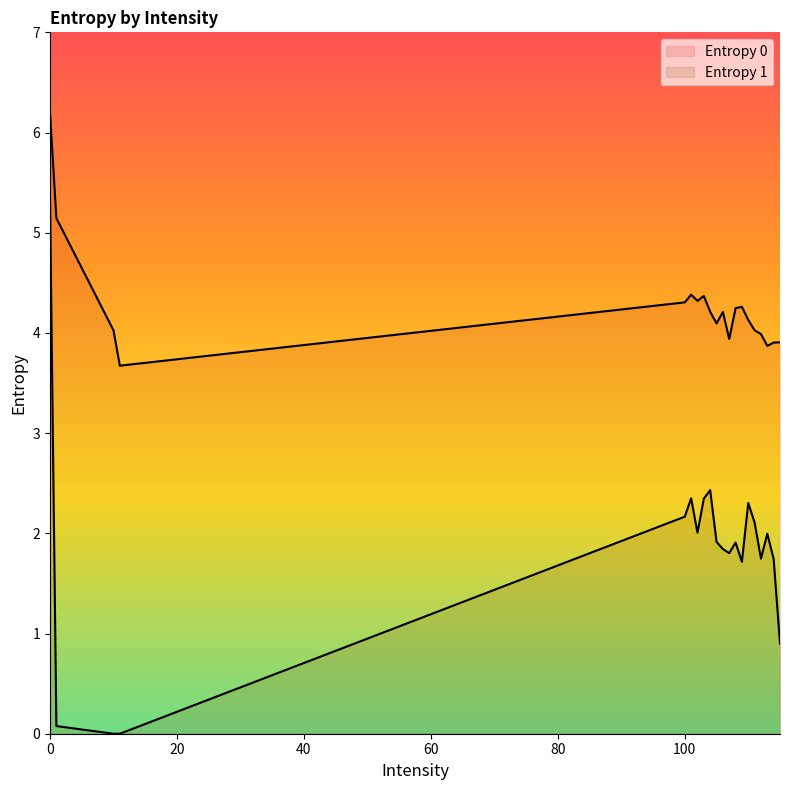

What is the approximate value of Entropy 1 at 108?

1.9